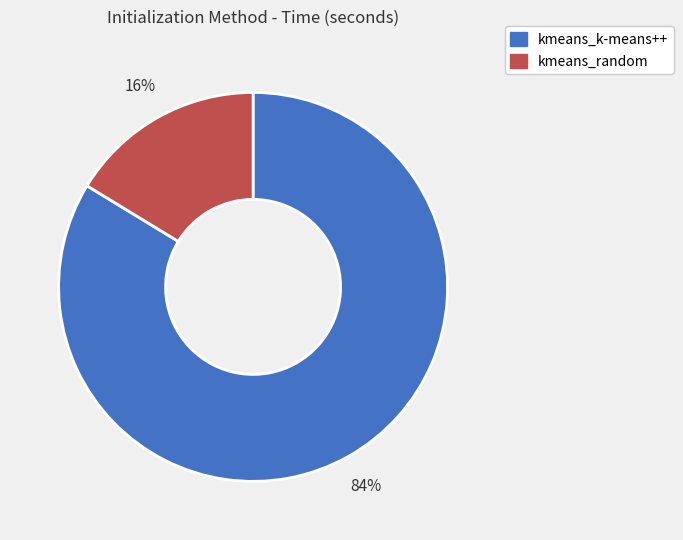

Is kmeans_k-means++ the majority of the pie?

Yes